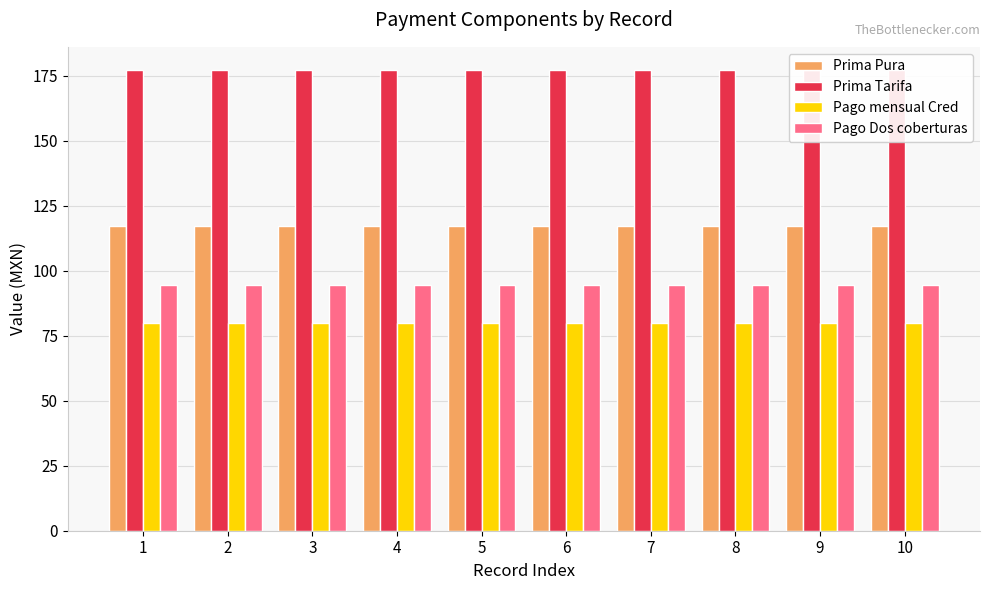

List the labels in order of Prima Tarifa value, smallest first.

1, 2, 3, 4, 5, 6, 7, 8, 9, 10